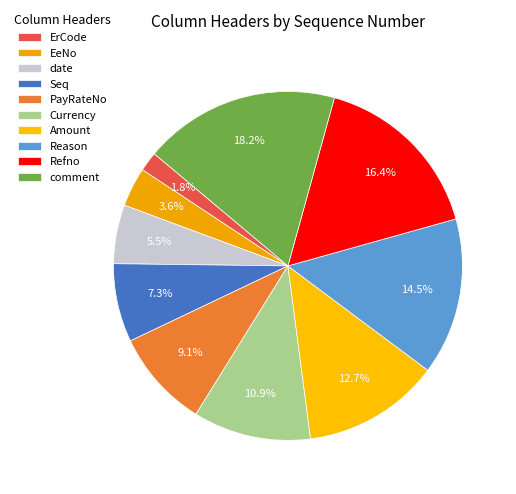

What is the total percentage of Amount and PayRateNo?

21.8%